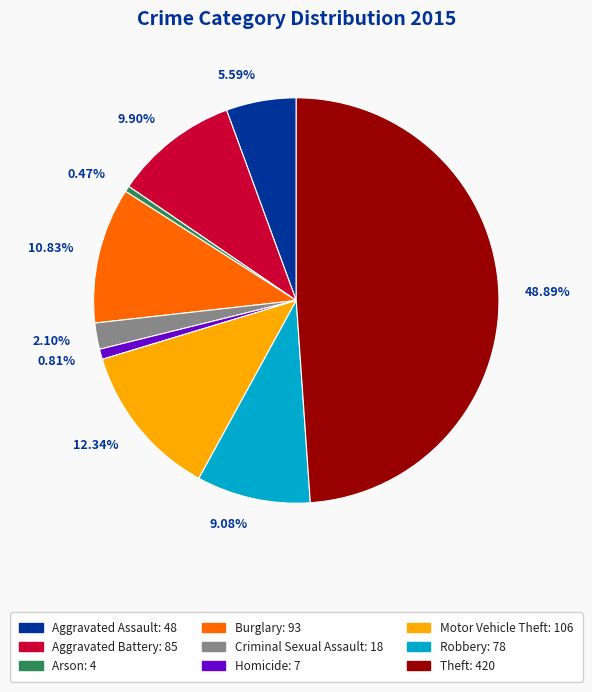

What is the ratio of the value at 9.90% to the value at 2.10%?

4.7